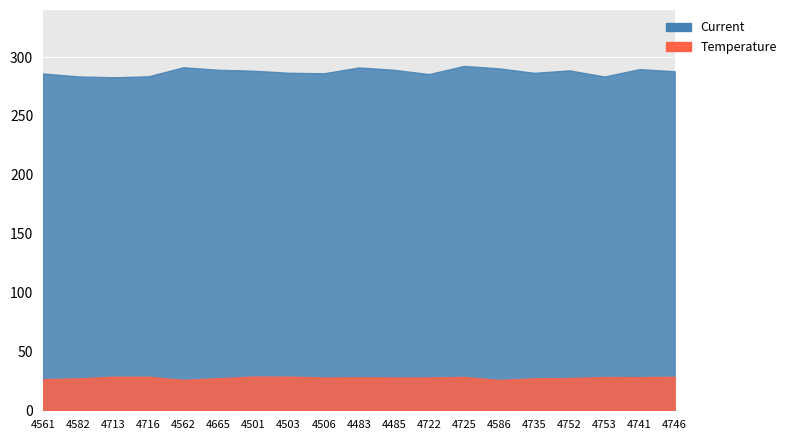

Where is the first local maximum for Temperature?

4713